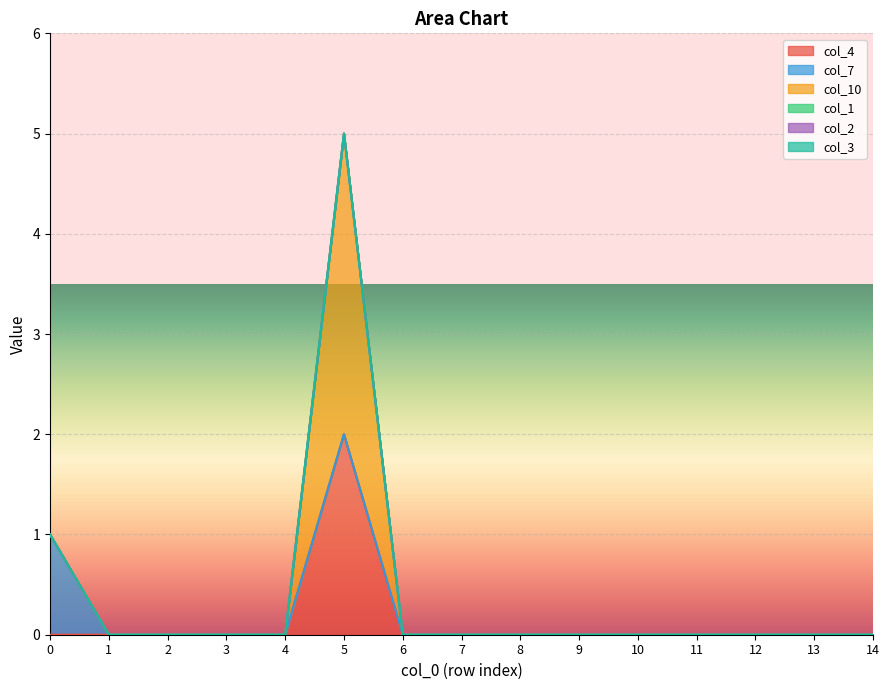

What is the difference between the maximum and second lowest values in the col_10 series?

3